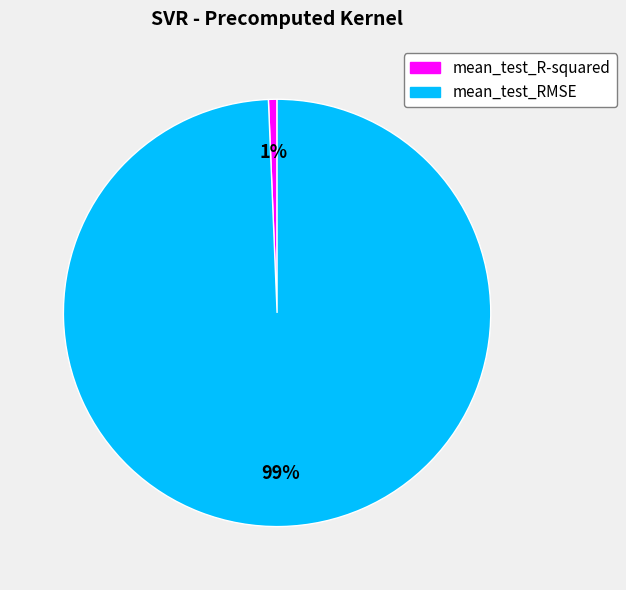

How many segments does this pie chart have?

2